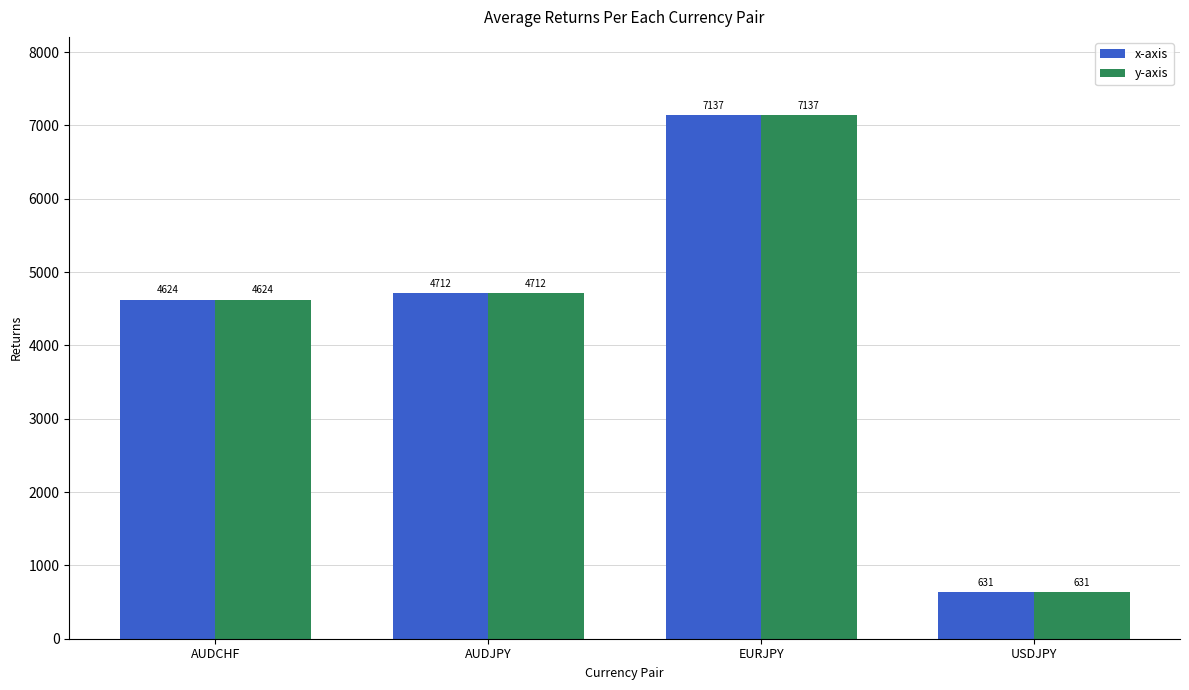

Where is x-axis nearest to the value 3884?

AUDCHF